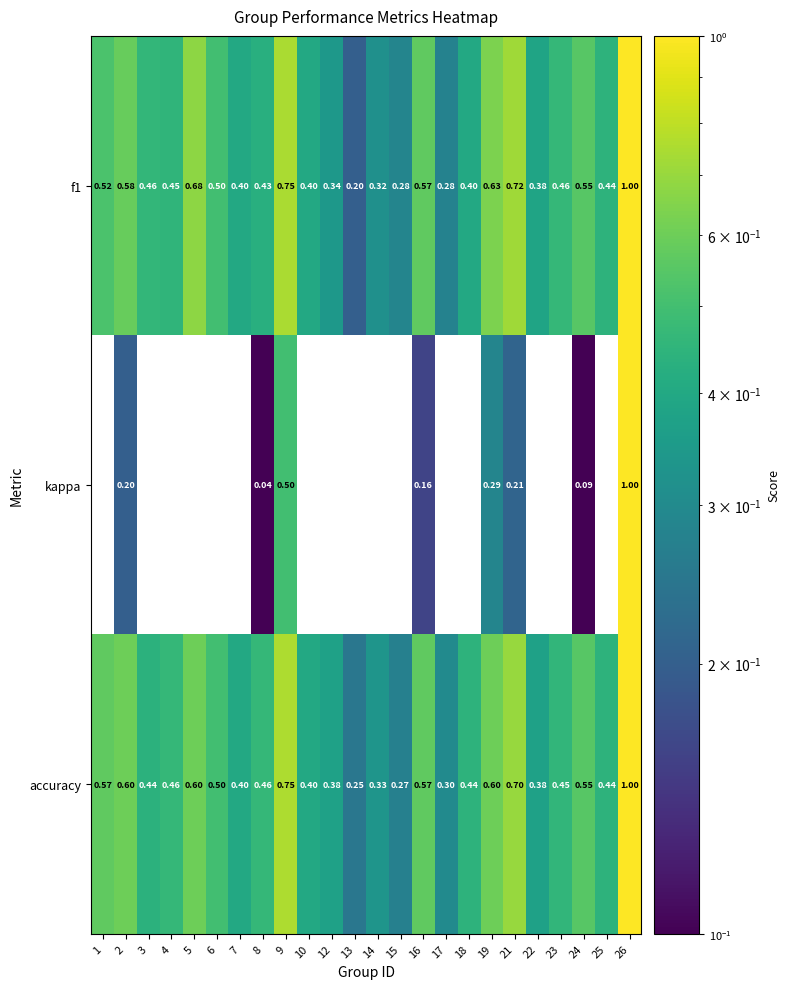

Is the value of kappa at 19 greater than the value of accuracy at 6?

No